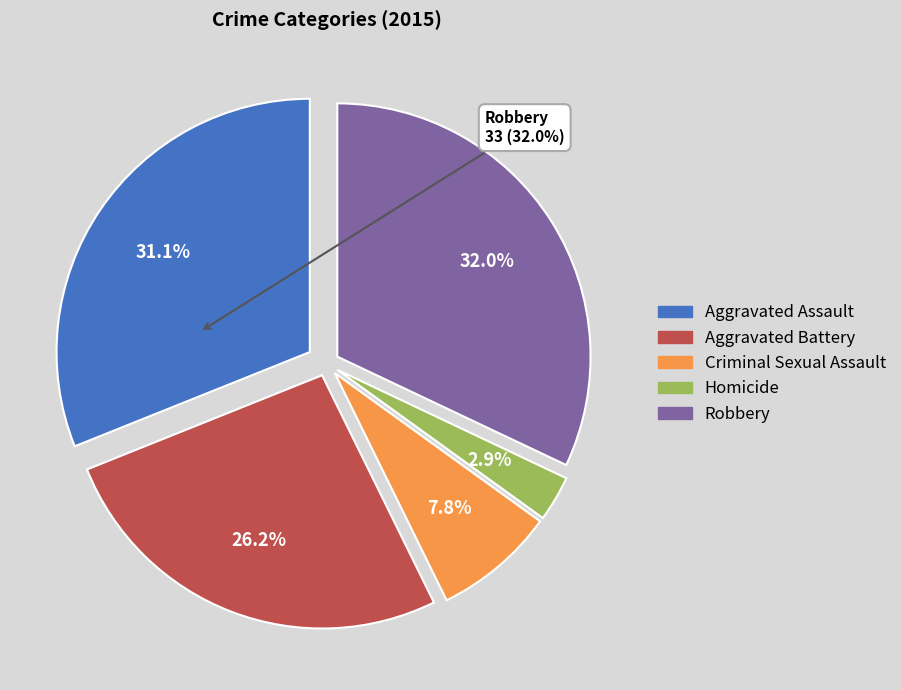

To the nearest percent, what is the difference between the largest and smallest slice percentages?

29%